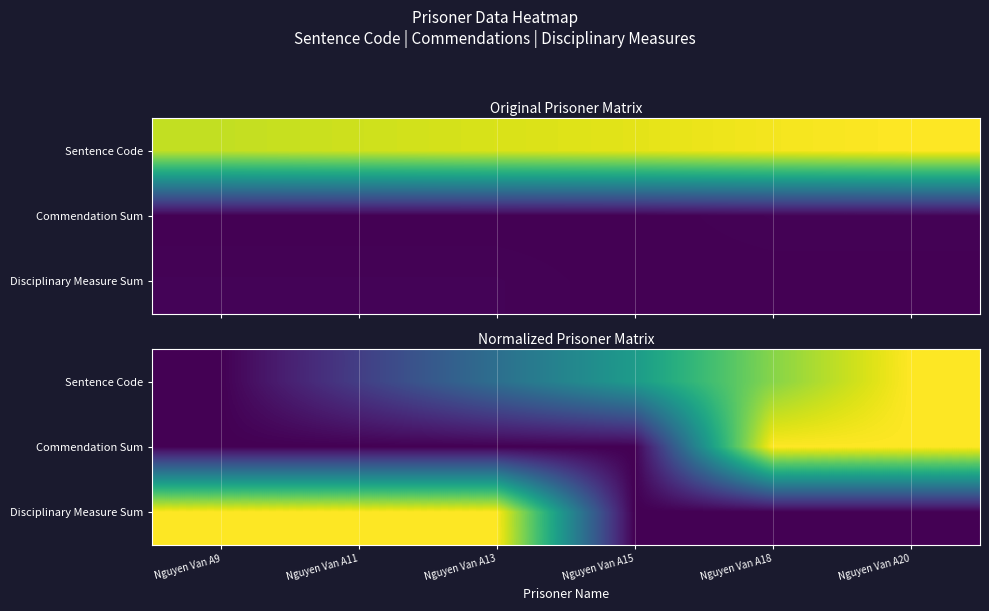

Between Nguyen Van A15 and Nguyen Van A9, which is larger?

Nguyen Van A15